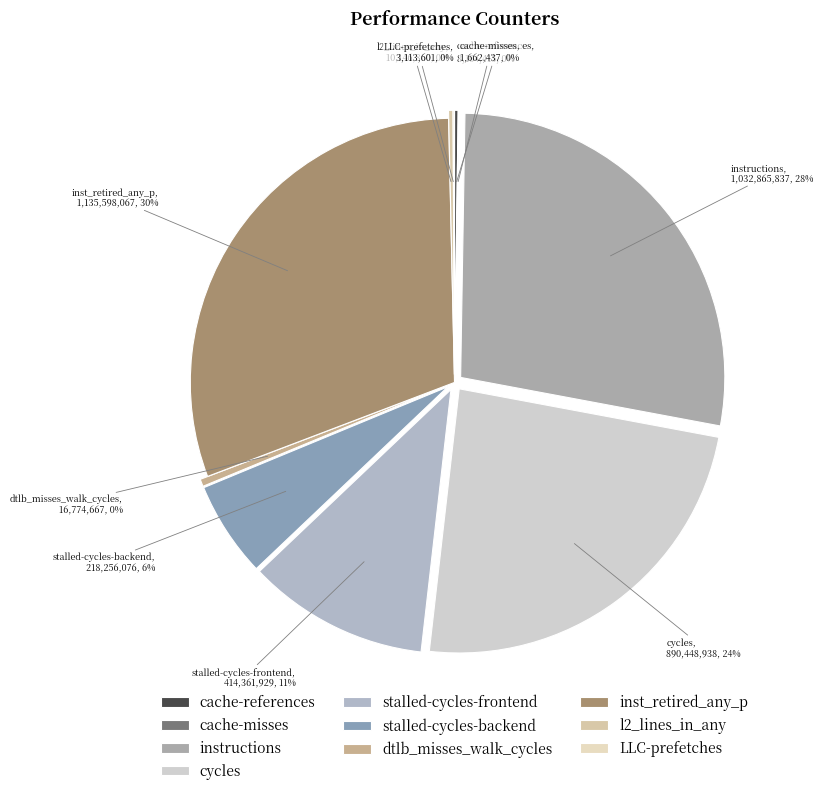

To the nearest percent, what is the difference between the largest and smallest slice percentages?

30%